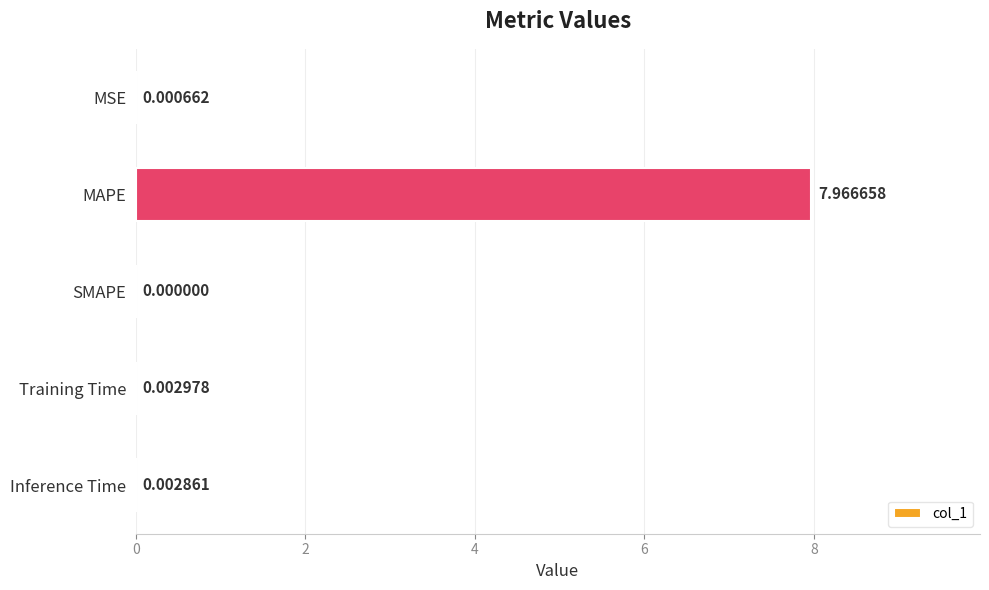

How many data points are above 0?

4